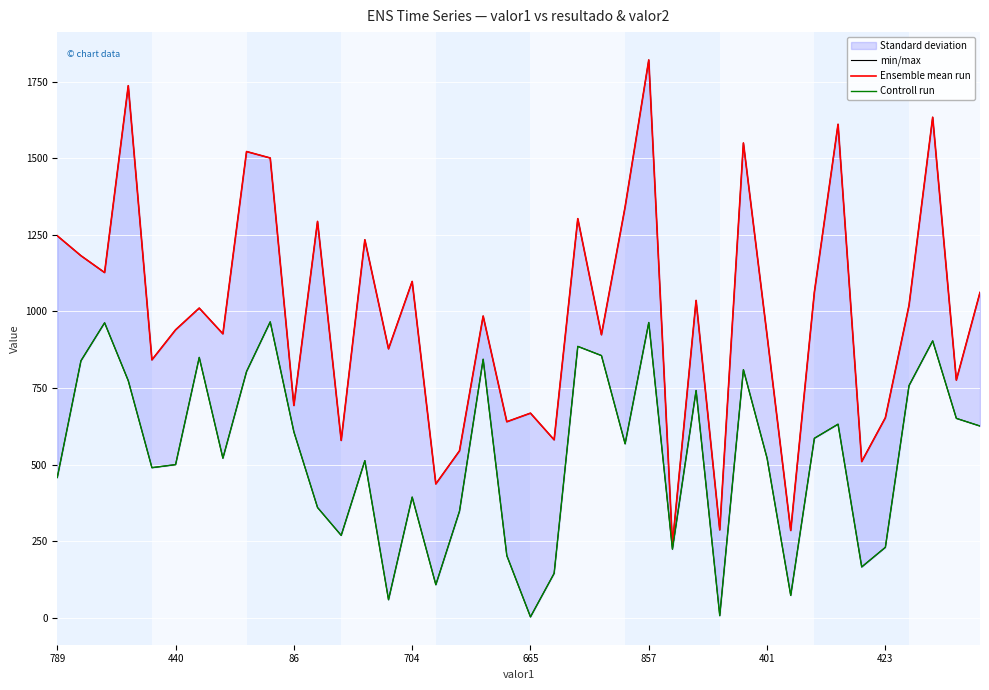

Read the Controll run value at 26.

224